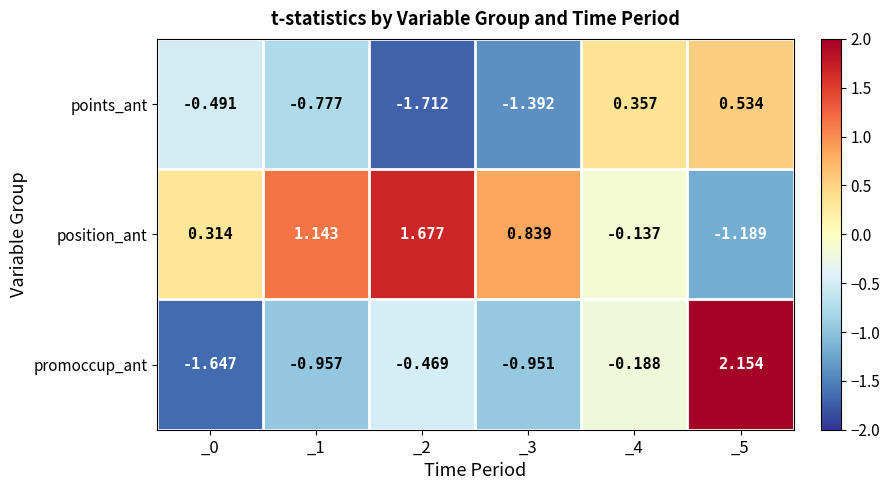

What is the difference between the highest and lowest values at _0?

2.0